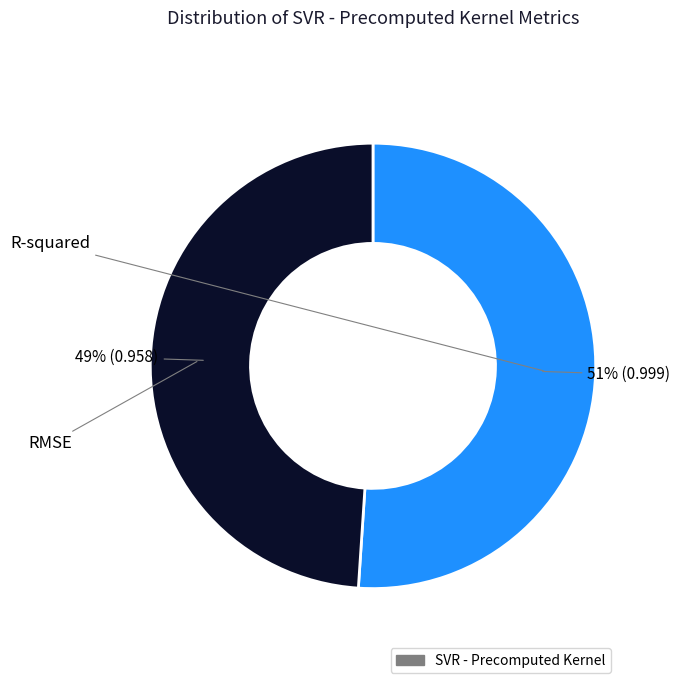

Is there any slice that represents more than half of the pie?

Yes